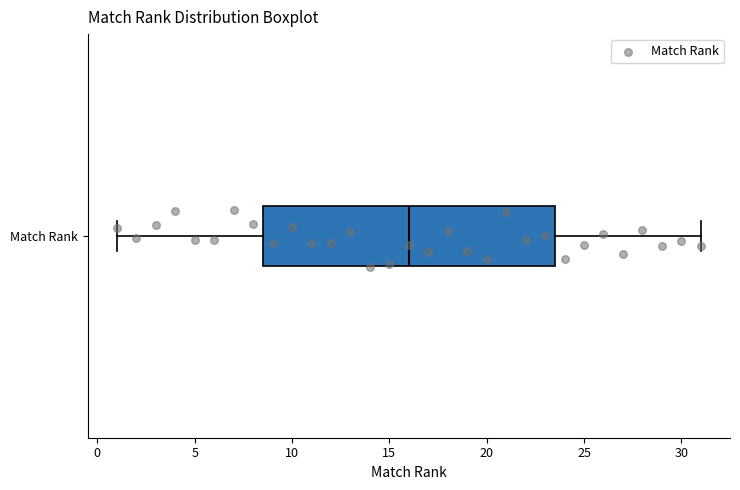

Transcribe this box plot: give where the median line is, the range the box spans, and where the two whiskers end, as read against the x-axis. The values are not printed on the chart, so give them approximately, as read against the axis.

median 16.0, box 8.5 to 23.5, whiskers 1.0 to 31.0